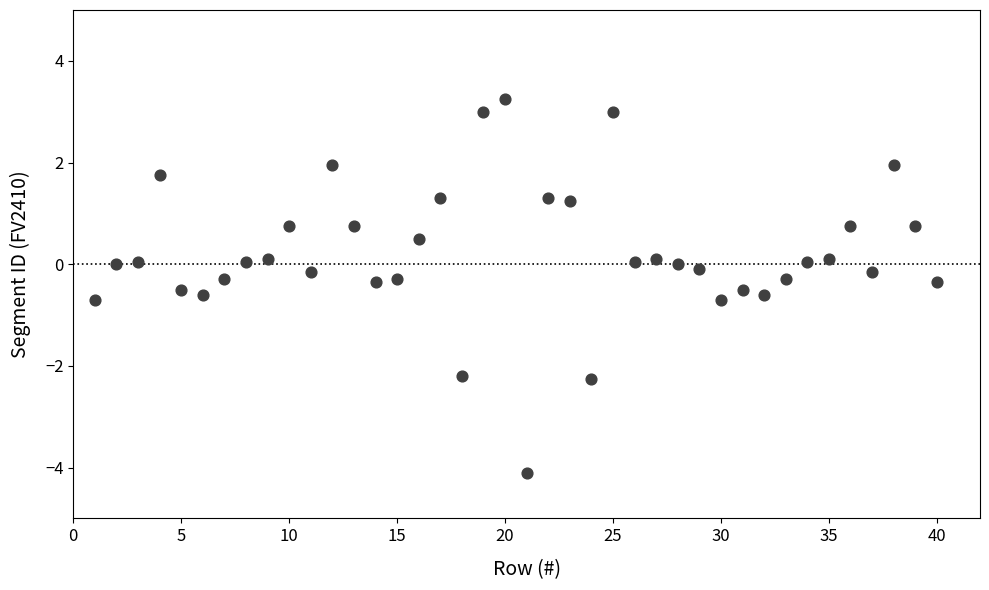

What is the range of X values (max minus min)?

39.0